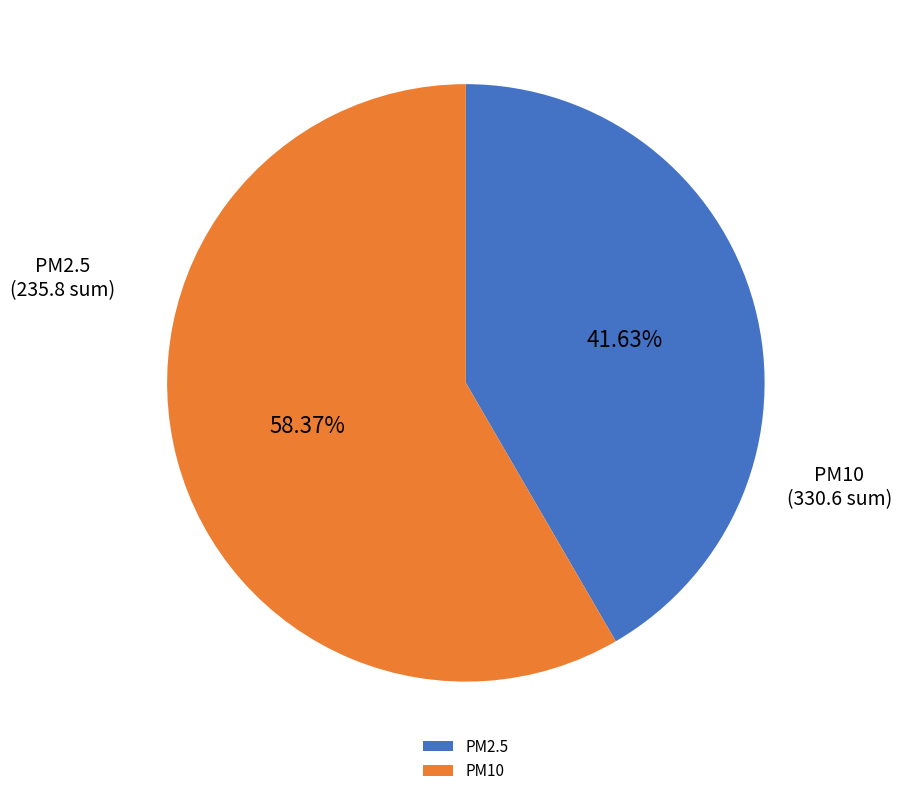

What is the ratio of the value at PM2.5 to the value at PM10?

0.7